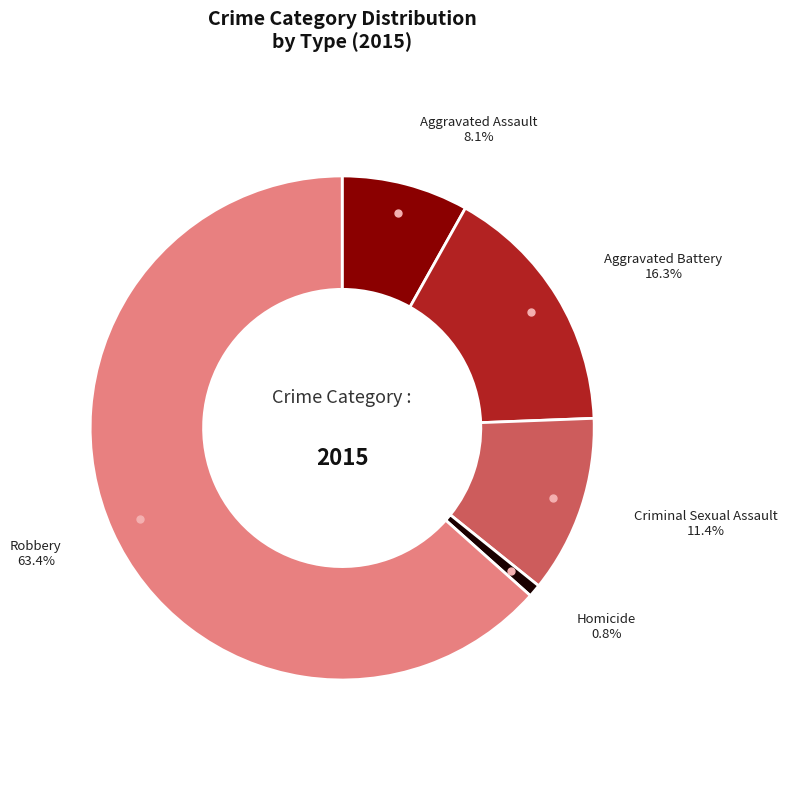

Does any single category account for the majority?

Yes